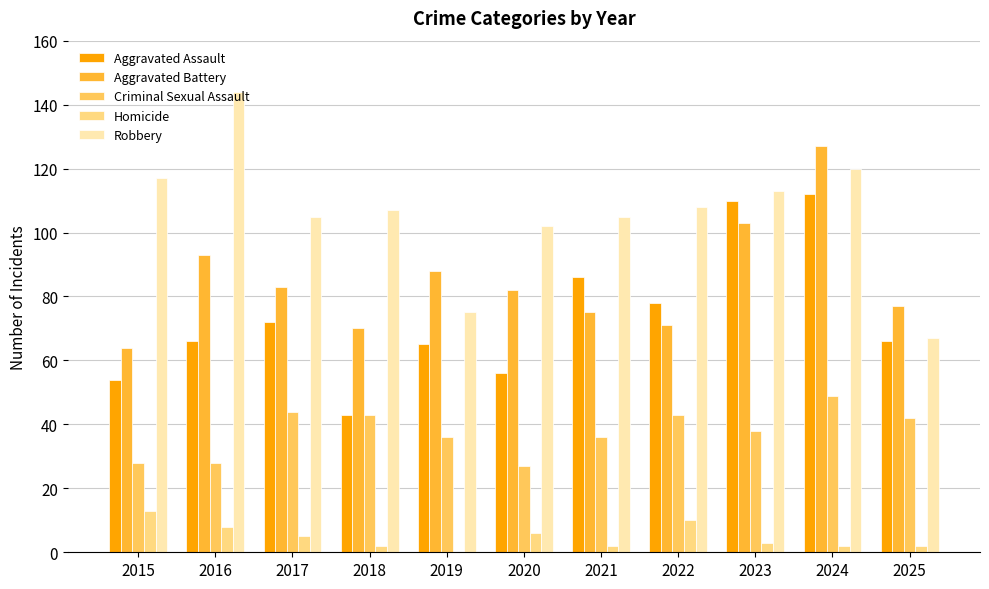

What is the average value of the Robbery series?

106